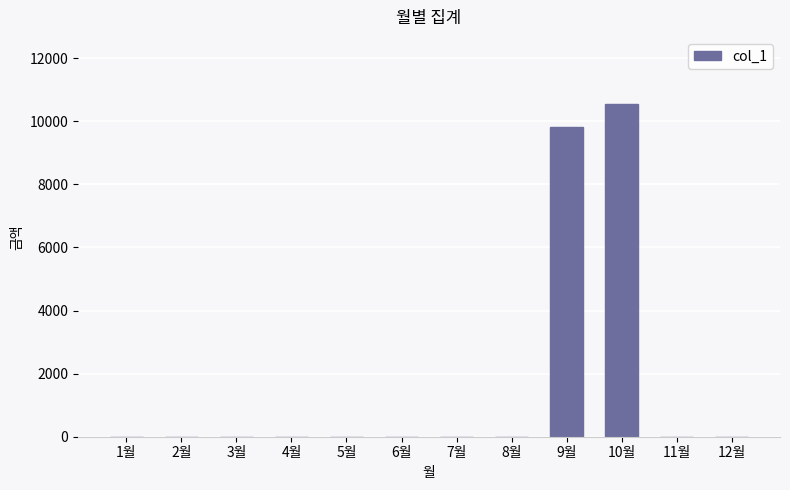

At which label is the value closest to 5280?

9월